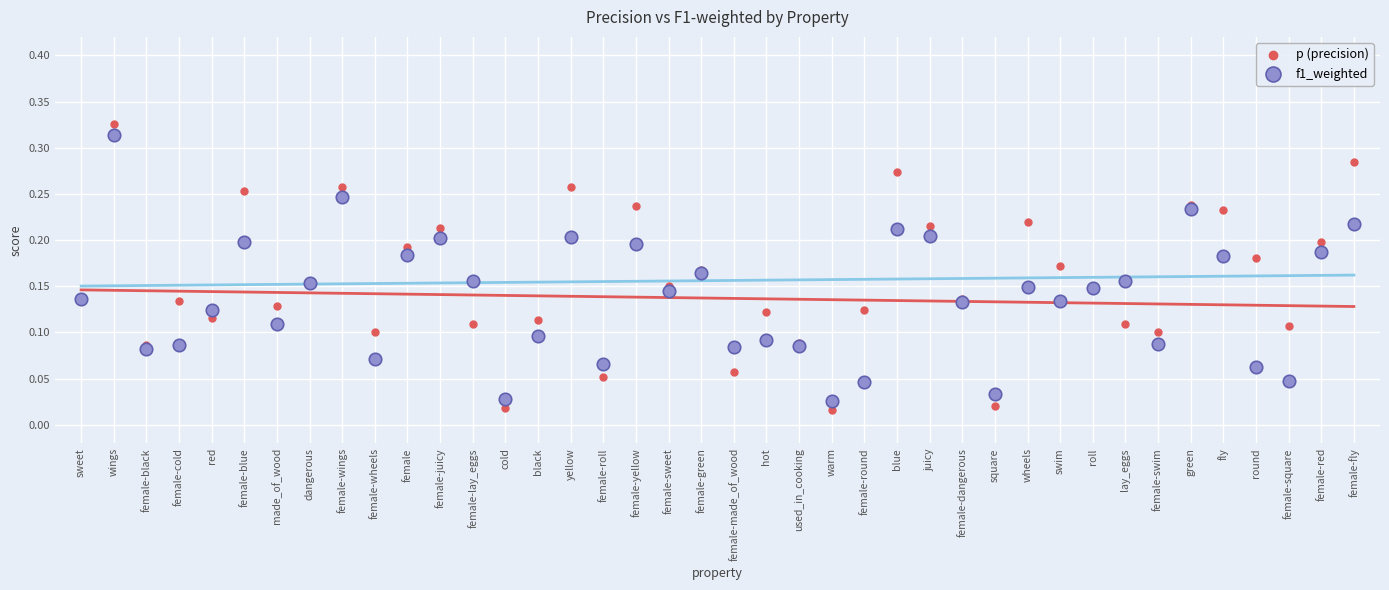

What are all the series names shown in the legend?

p (precision), f1_weighted